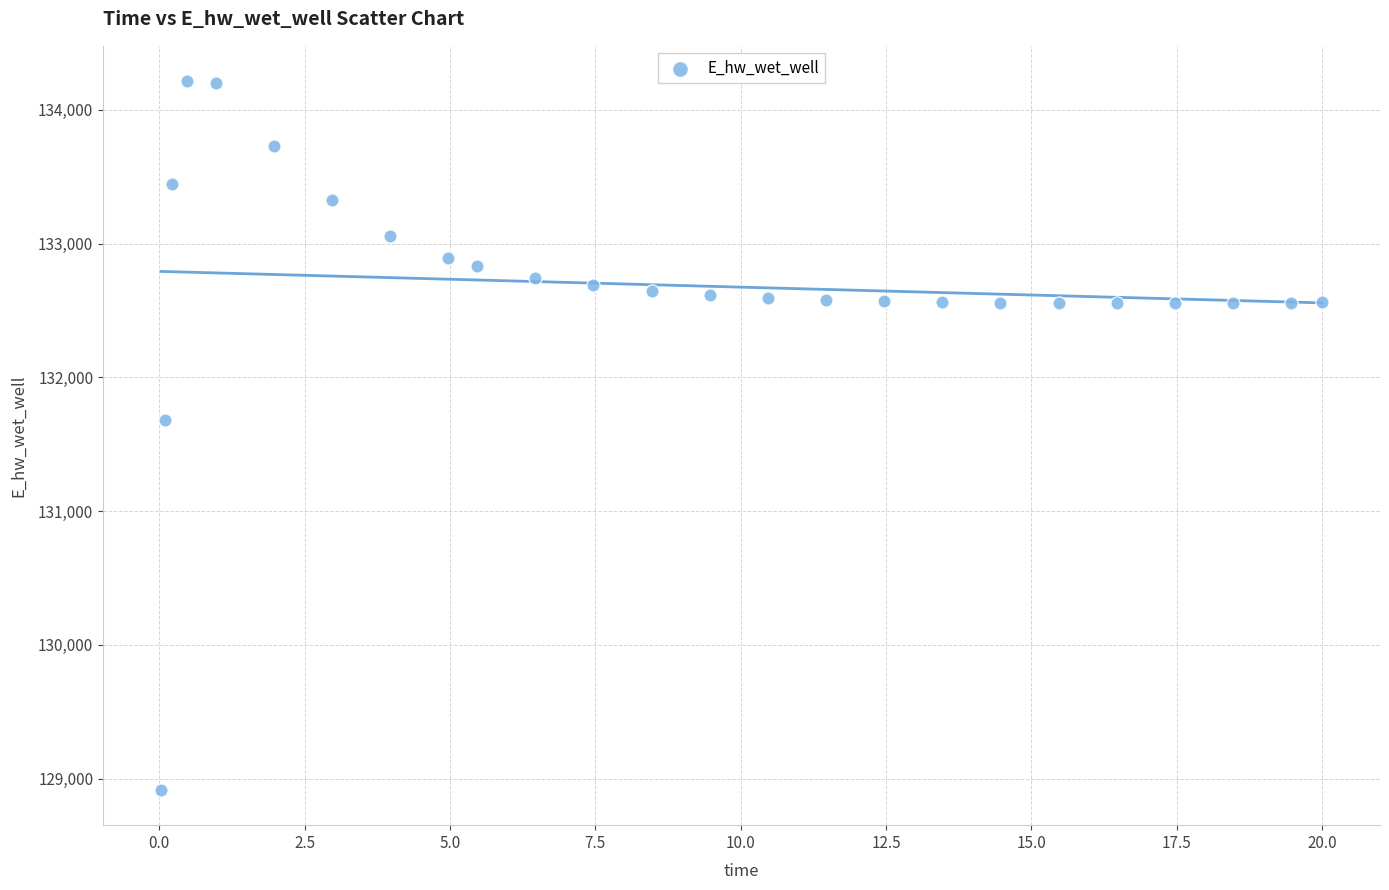

What is the range of X values (max minus min)?

20.0